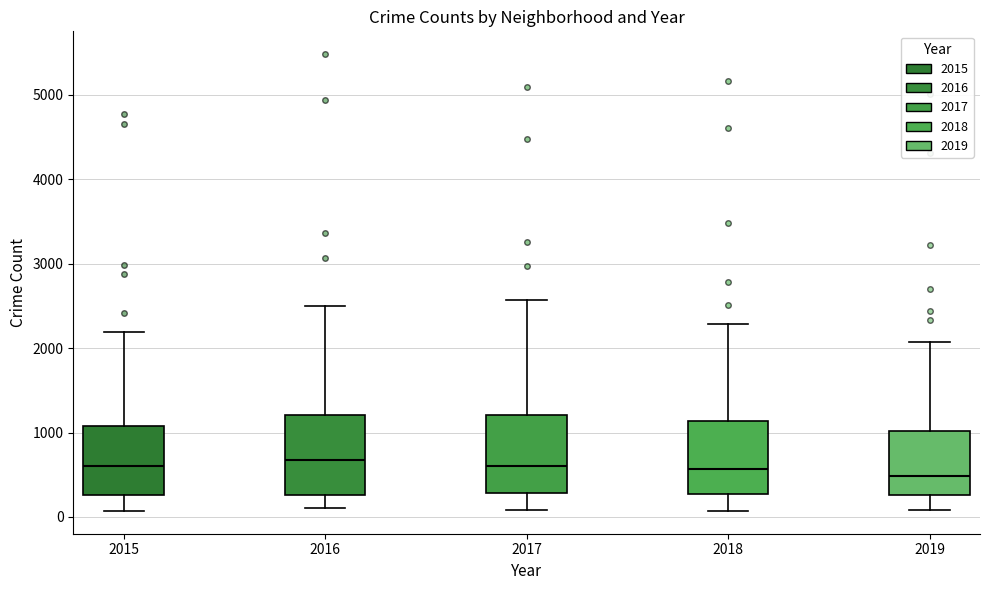

Where does the upper whisker of the box at x = 2016 end on the y-axis? The values are not printed on the chart, so give them approximately, as read against the axis.

2500